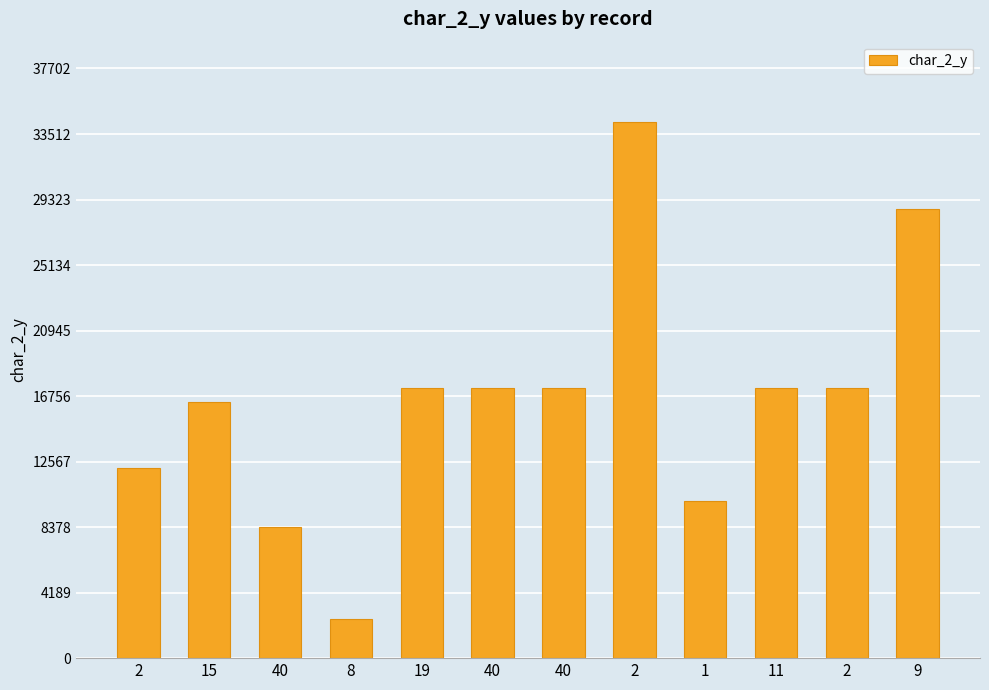

How many bars are there in total?

12